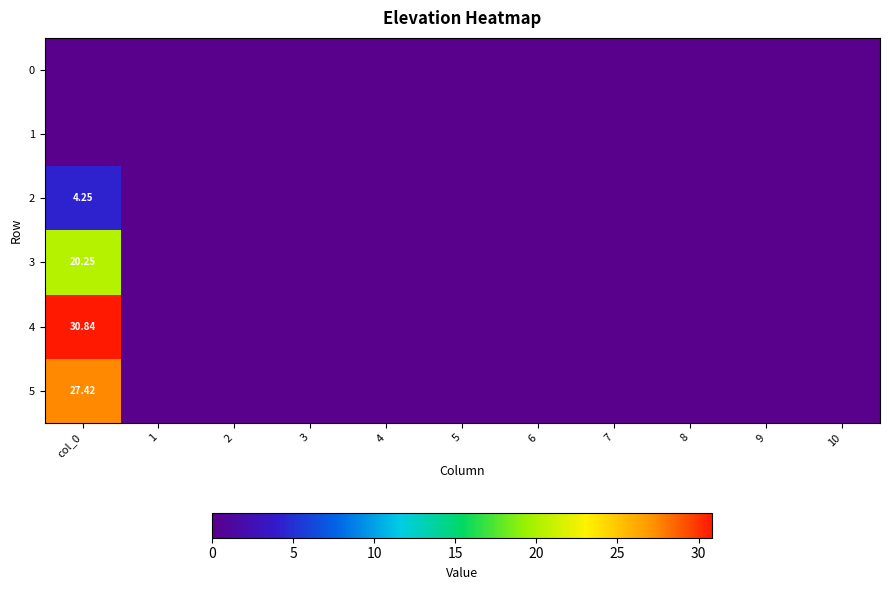

Where is 3 nearest to the value 10?

1